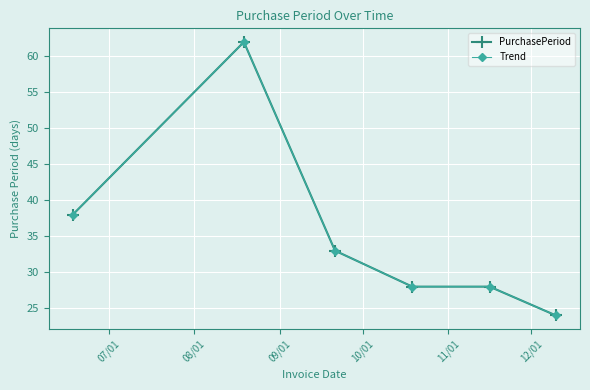

What is the highest value of the Trend series?

62